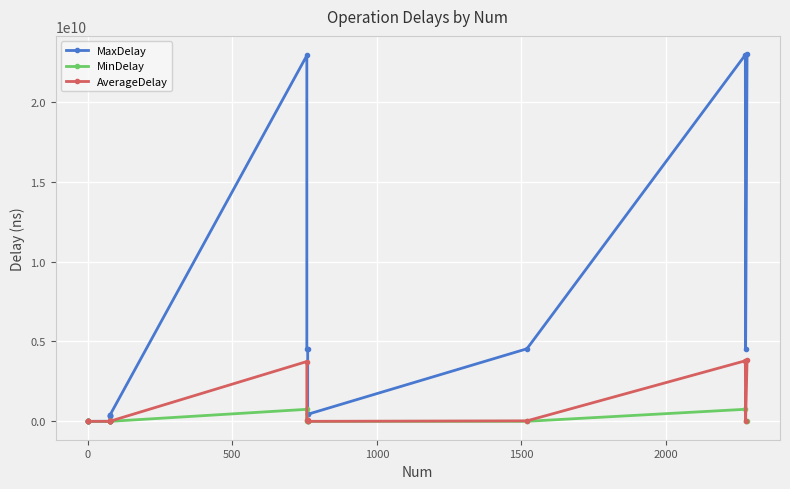

How many series are shown in this chart?

3